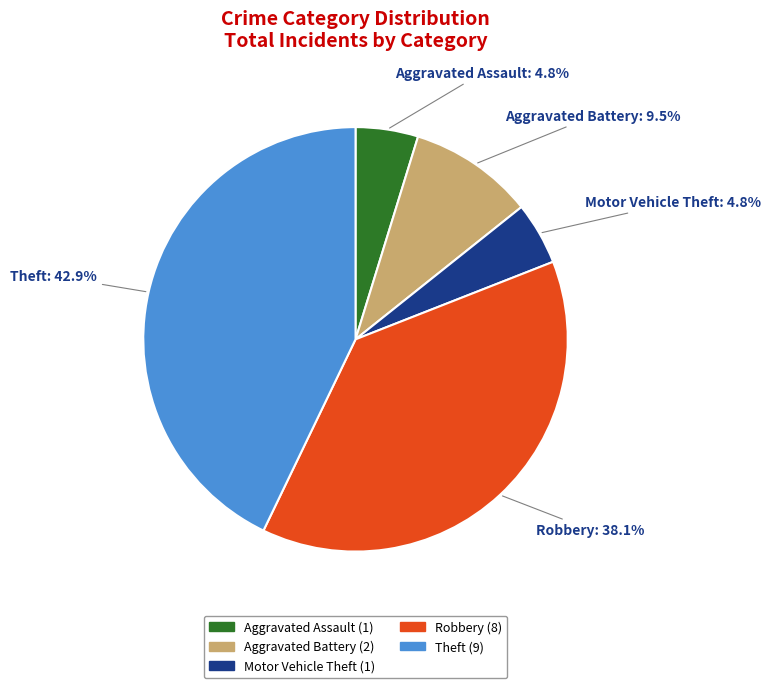

Approximately how many times larger is the value at Motor Vehicle Theft compared to Aggravated Assault?

1.0